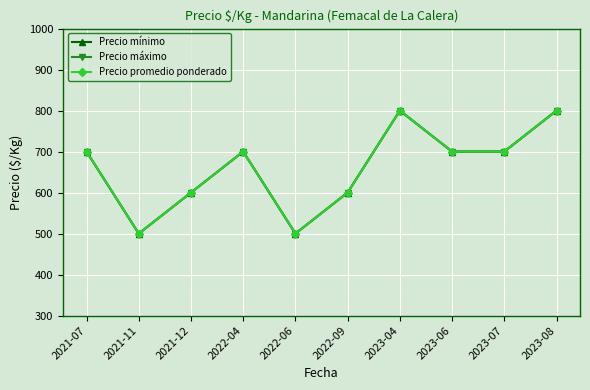

Reading right to left, extract all data points from this chart.

Precio mínimo: 800	700	700	800	600	500	700	600	500	700
Precio máximo: 800	700	700	800	600	500	700	600	500	700
Precio promedio ponderado: 800	700	700	800	600	500	700	600	500	700